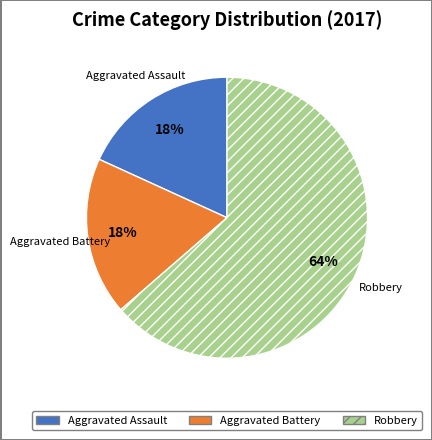

To the nearest percent, what is the average slice percentage?

33%